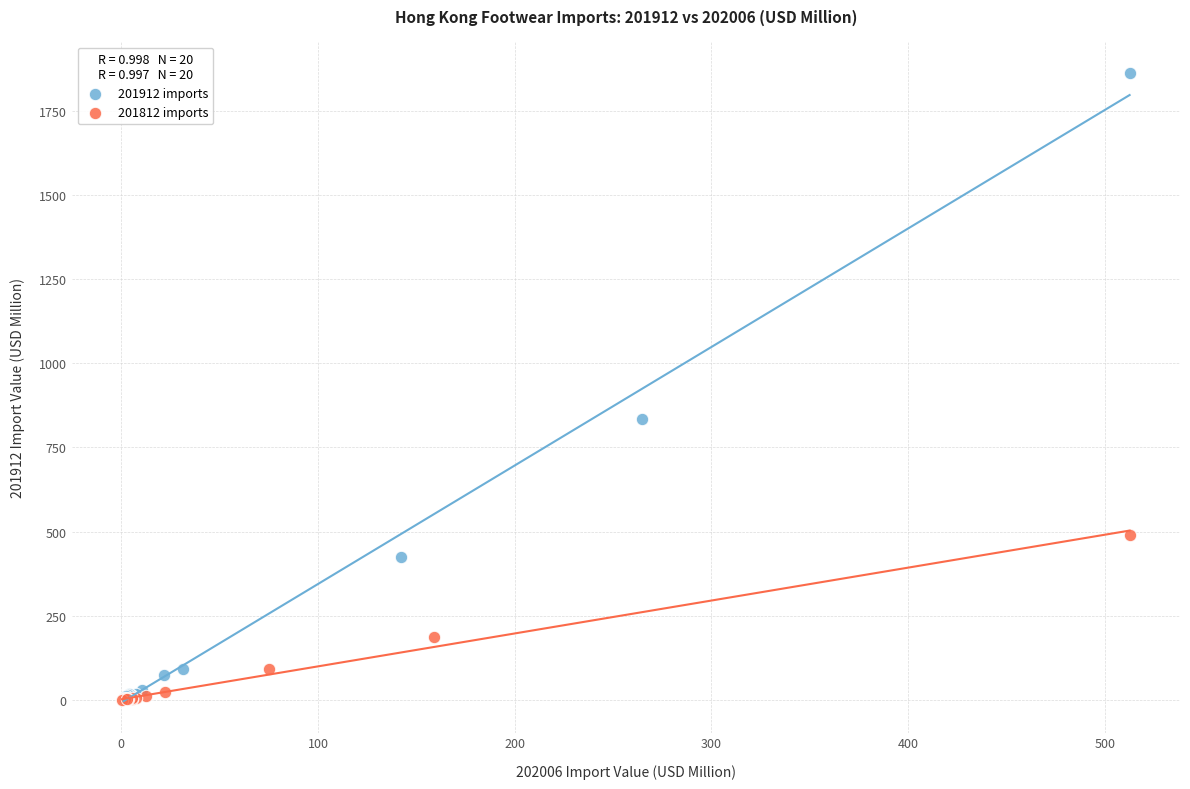

Which series has the largest Y range (max minus min)?

201912 imports